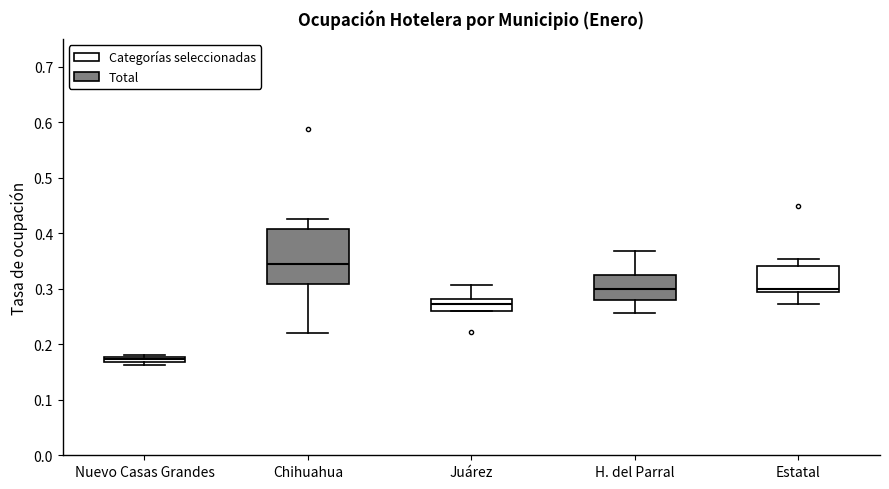

Where is the upper edge of the box for Chihuahua on the y-axis? The values are not printed on the chart, so give them approximately, as read against the axis.

0.41